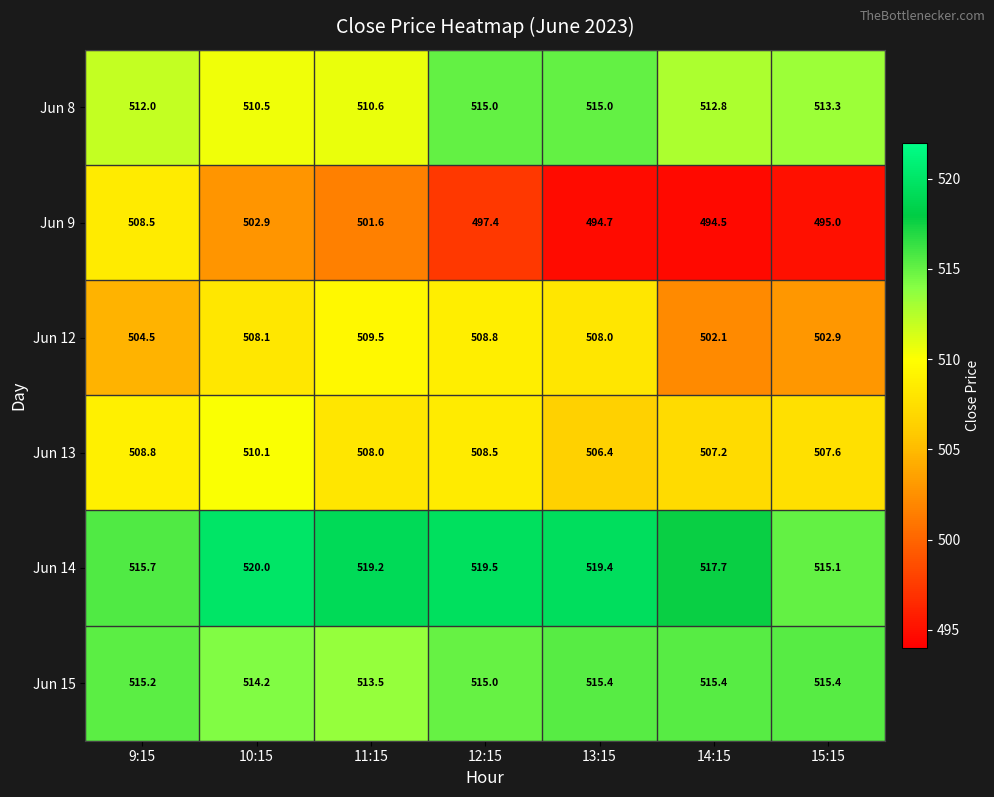

The value of Jun 8 at 11:15 is 142.0. True or false?

False